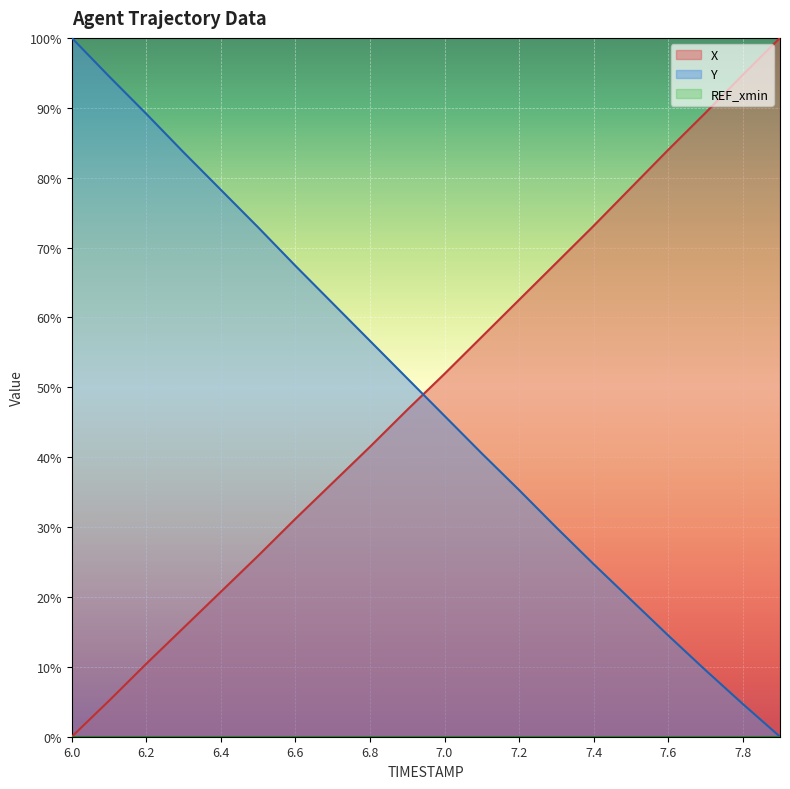

Does the chart display data point markers on the line(s)?

No